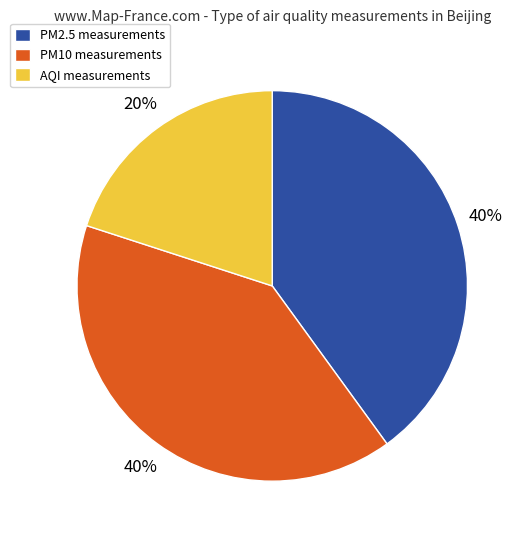

To the nearest percent, what portion does PM10 represent?

40%